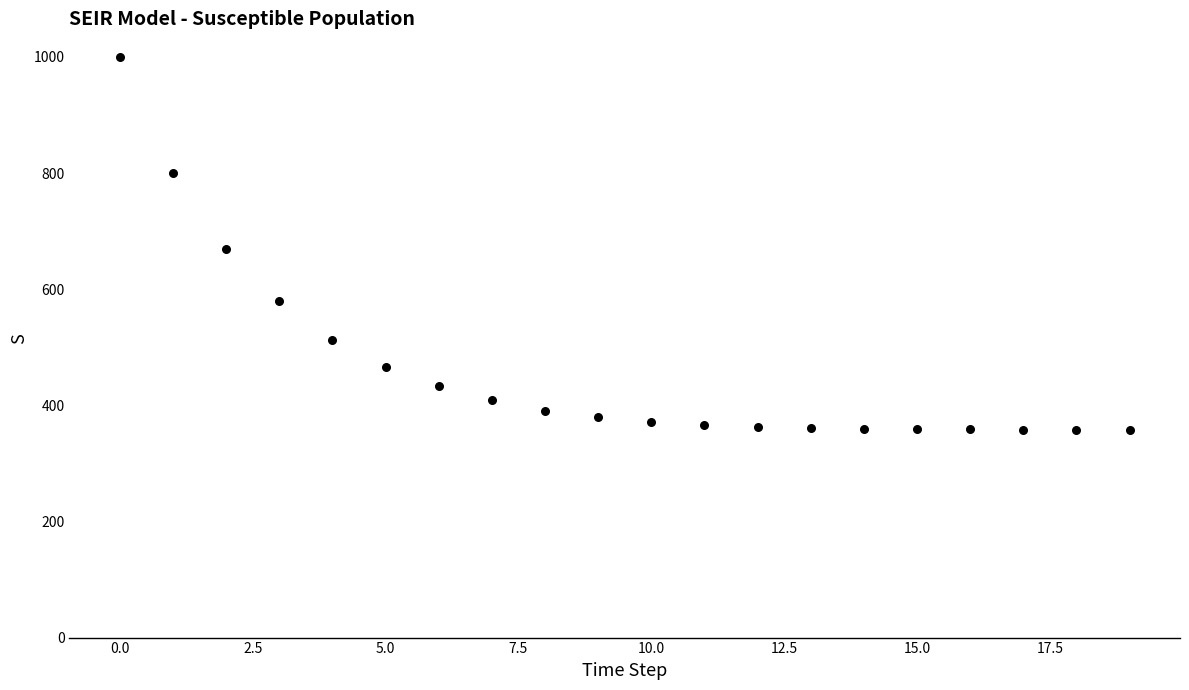

What is the range of Y values (max minus min)?

641.0